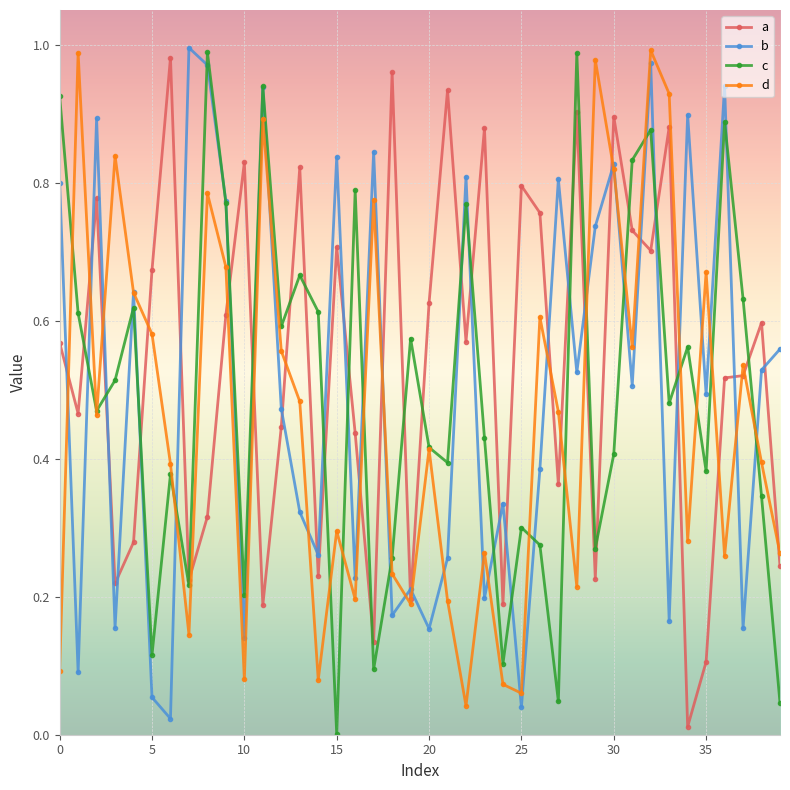

True or false: b and d cross at least once.

True